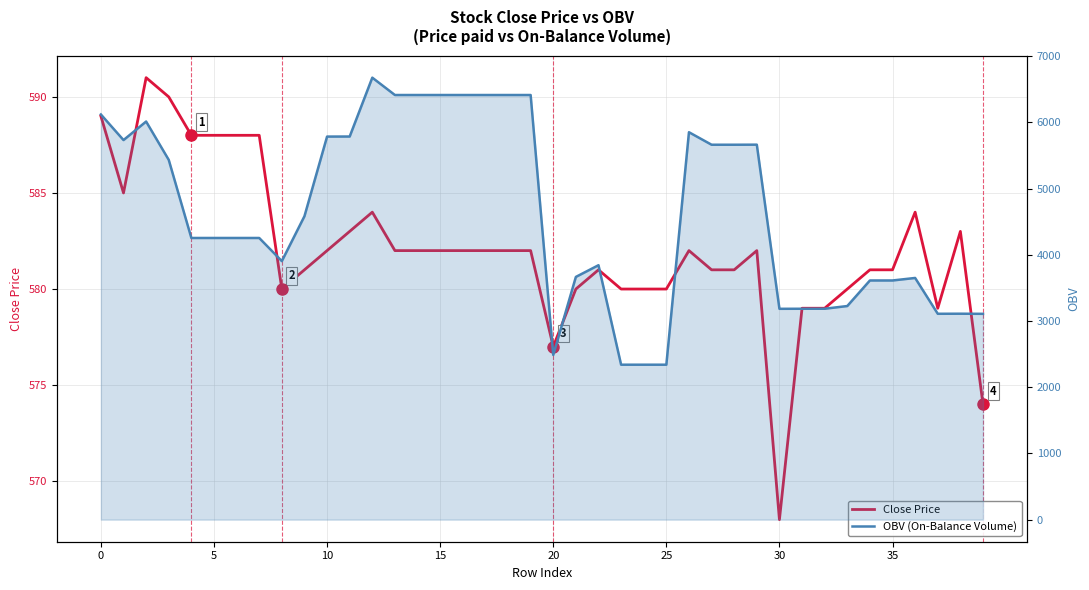

True or false: Close Price has more than 0 points higher than both neighbors.

True